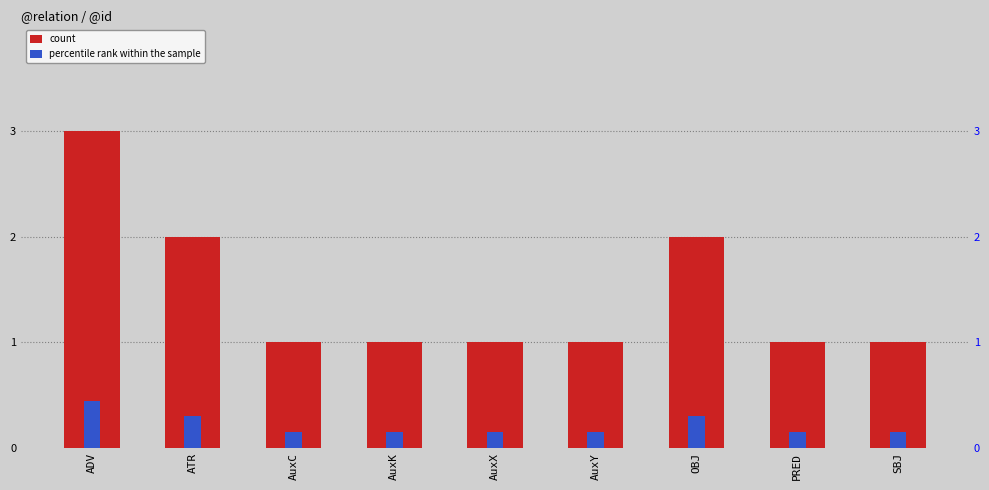

How many bars are there in total?

18